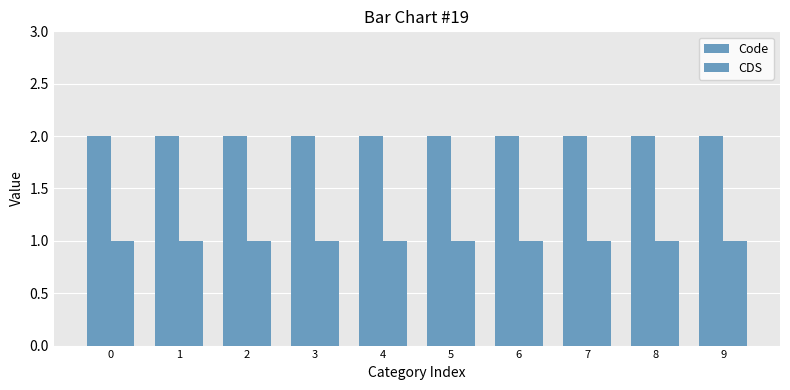

What is the difference between the highest and lowest values at 9?

1